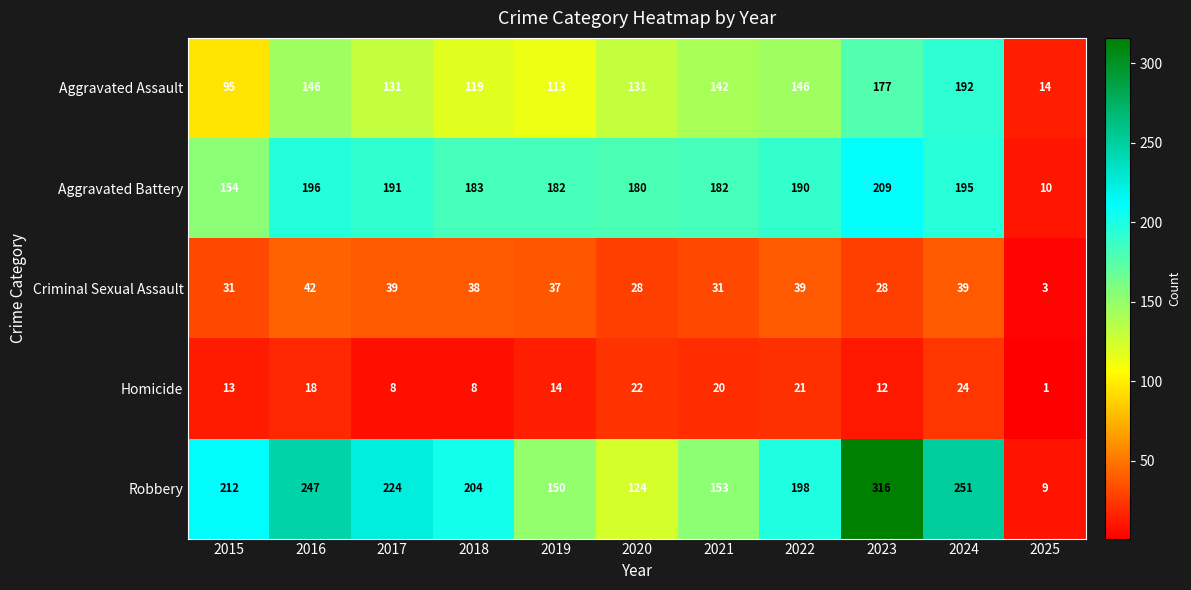

What is the total value across all series at 2017?

593